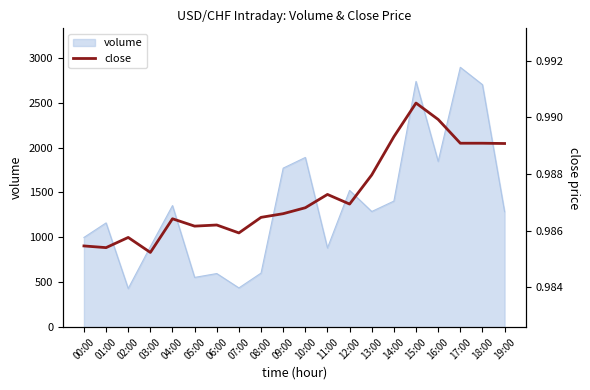

Where is the first local minimum?

01:00